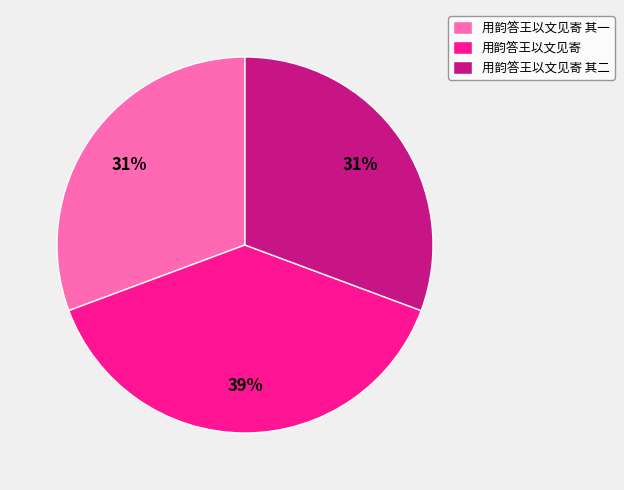

True or false: 用韵答王以文见寄 accounts for 39% of the total.

True